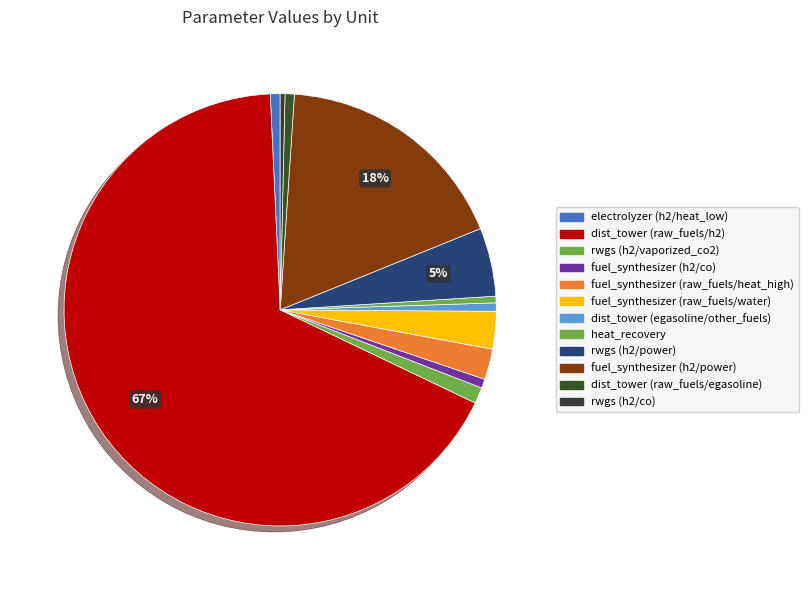

Count the number of slices in the pie.

12